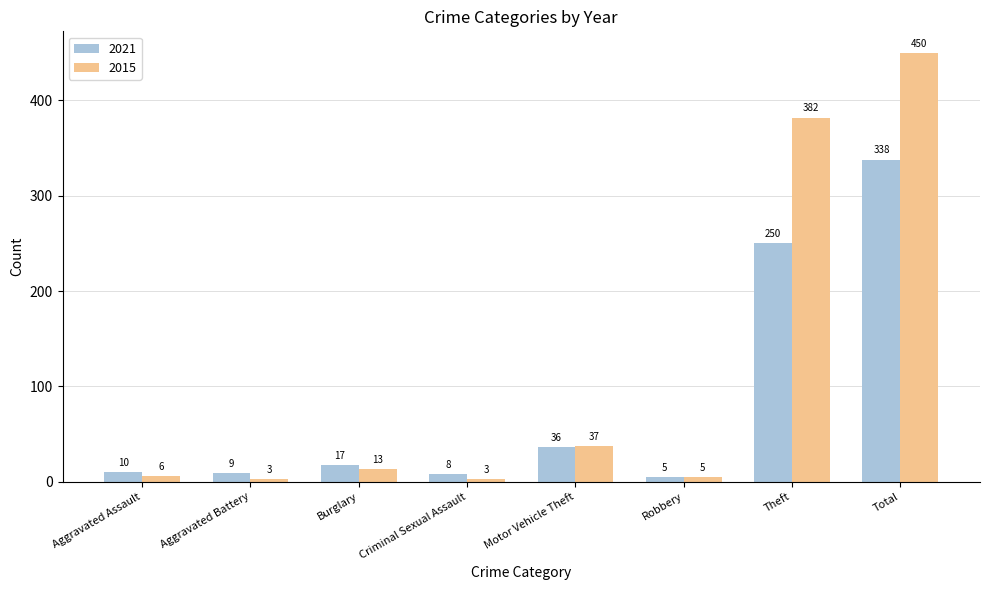

What is the approximate value of 2021 at Aggravated Battery, to the nearest 5?

10